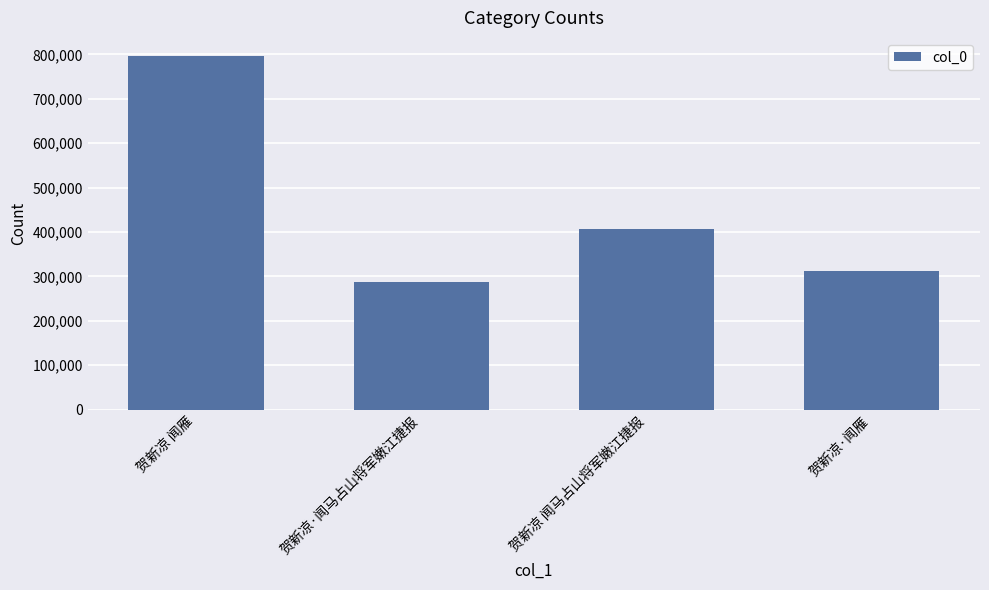

Does the chart contain stacked bars?

No